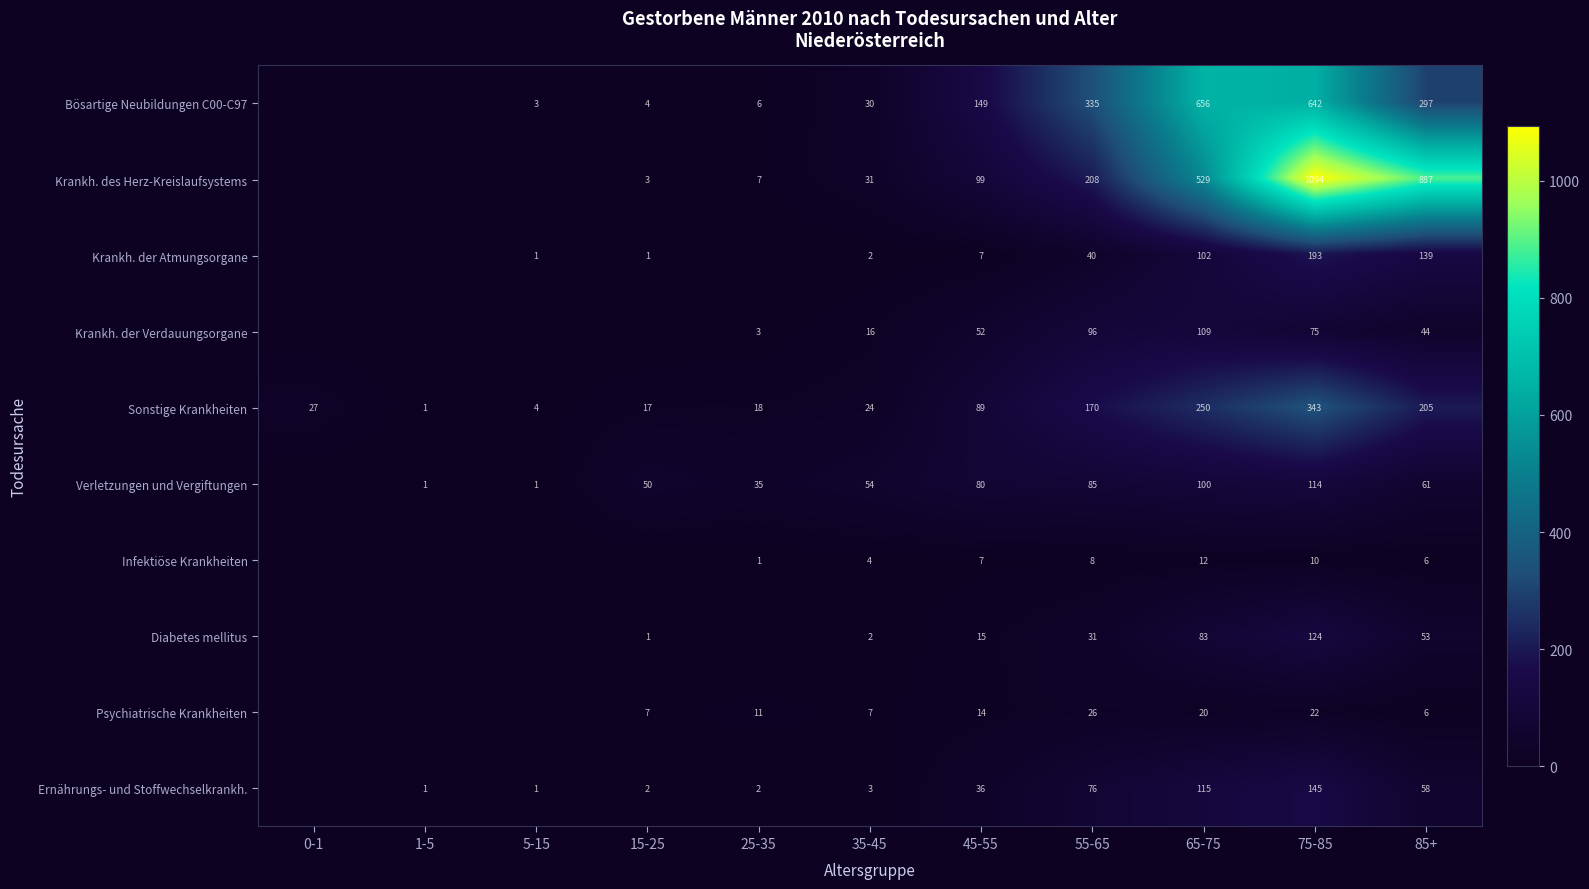

What is the difference between the Diabetes mellitus values at 85+ and 75-85?

71